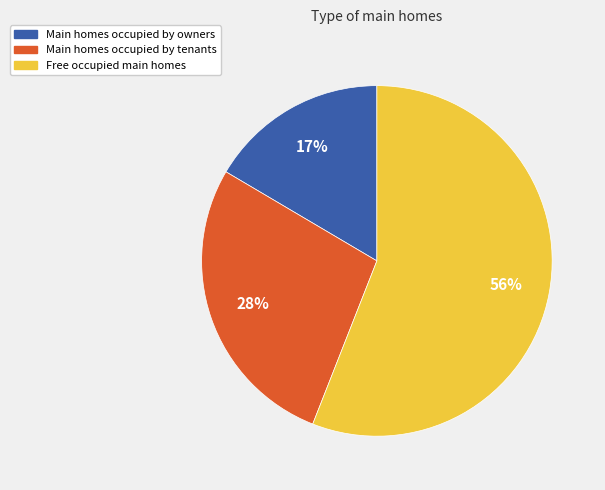

Is there any slice that represents more than half of the pie?

Yes